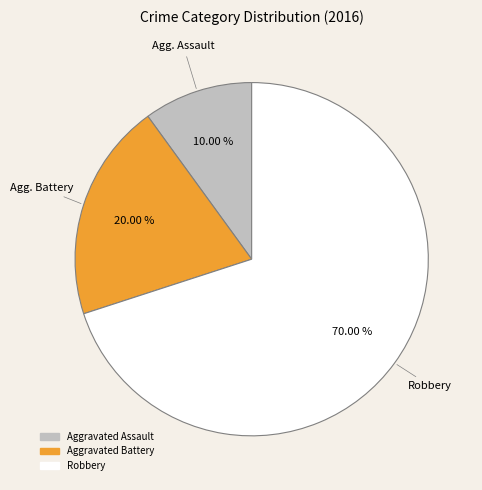

What percentage is the Aggravated Assault slice, to the nearest percent?

10%